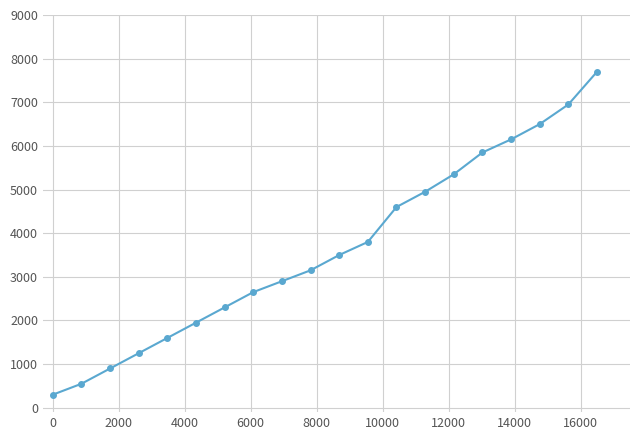

What is the smallest value displayed?

300